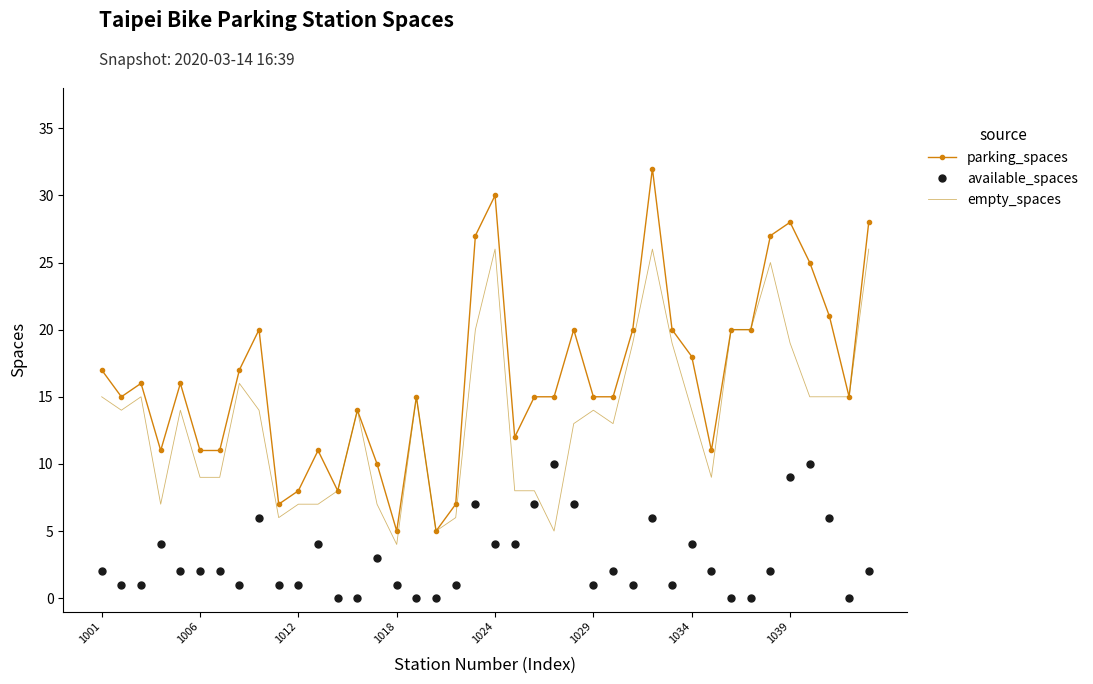

Which series has the widest spread of values?

parking_spaces